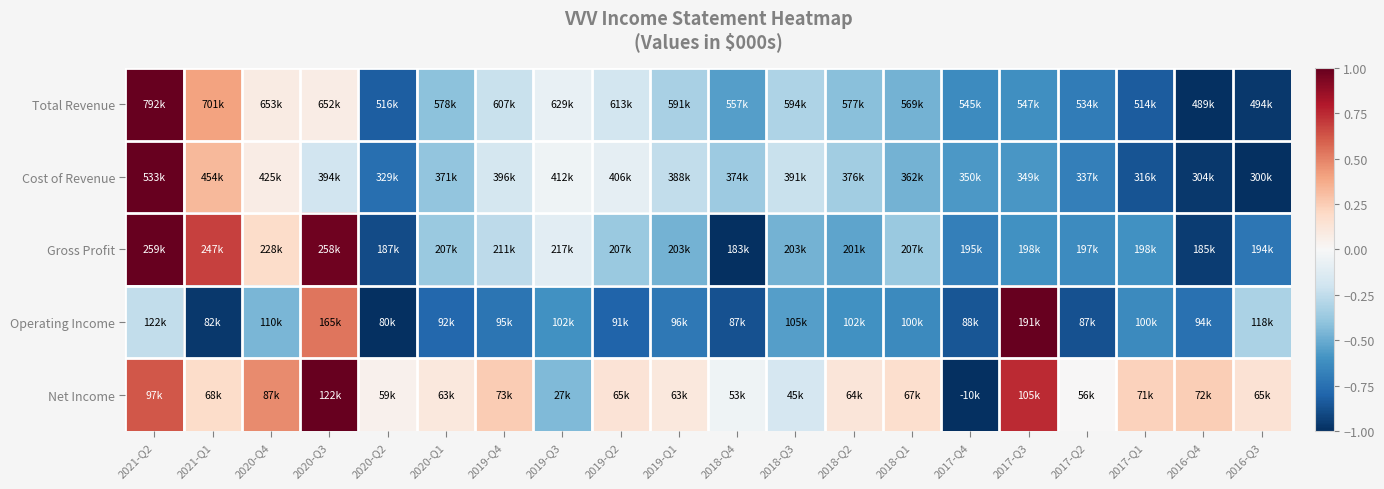

At 2018-Q4, list the series in order from smallest to largest.

Gross Profit, Operating Income, Total Revenue, Cost of Revenue, Net Income